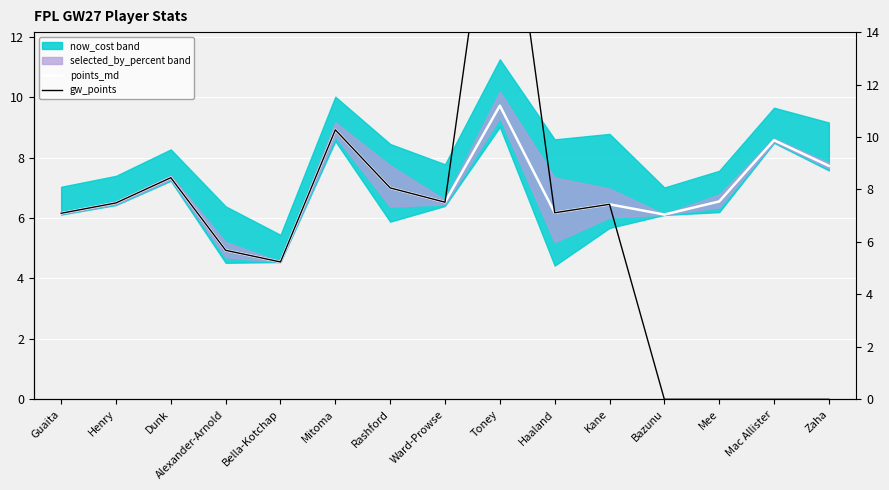

True or false: gw_points and points_md intersect in this chart.

False